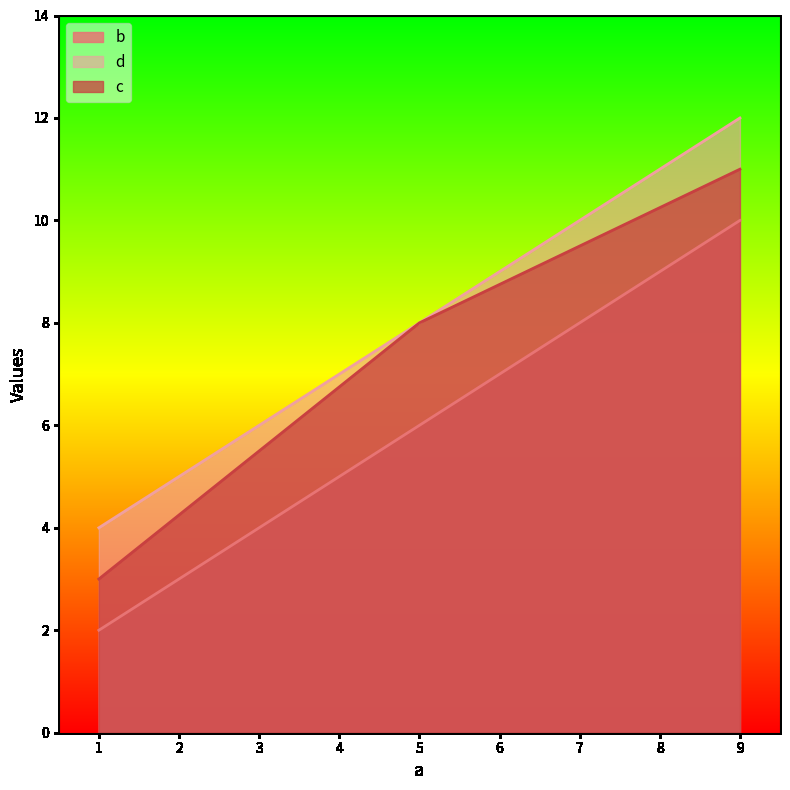

Reading left to right, what are all the values shown in this chart?

b: 1=2	5=6	9=10
d: 1=4	5=8	9=12
c: 1=3	5=8	9=11